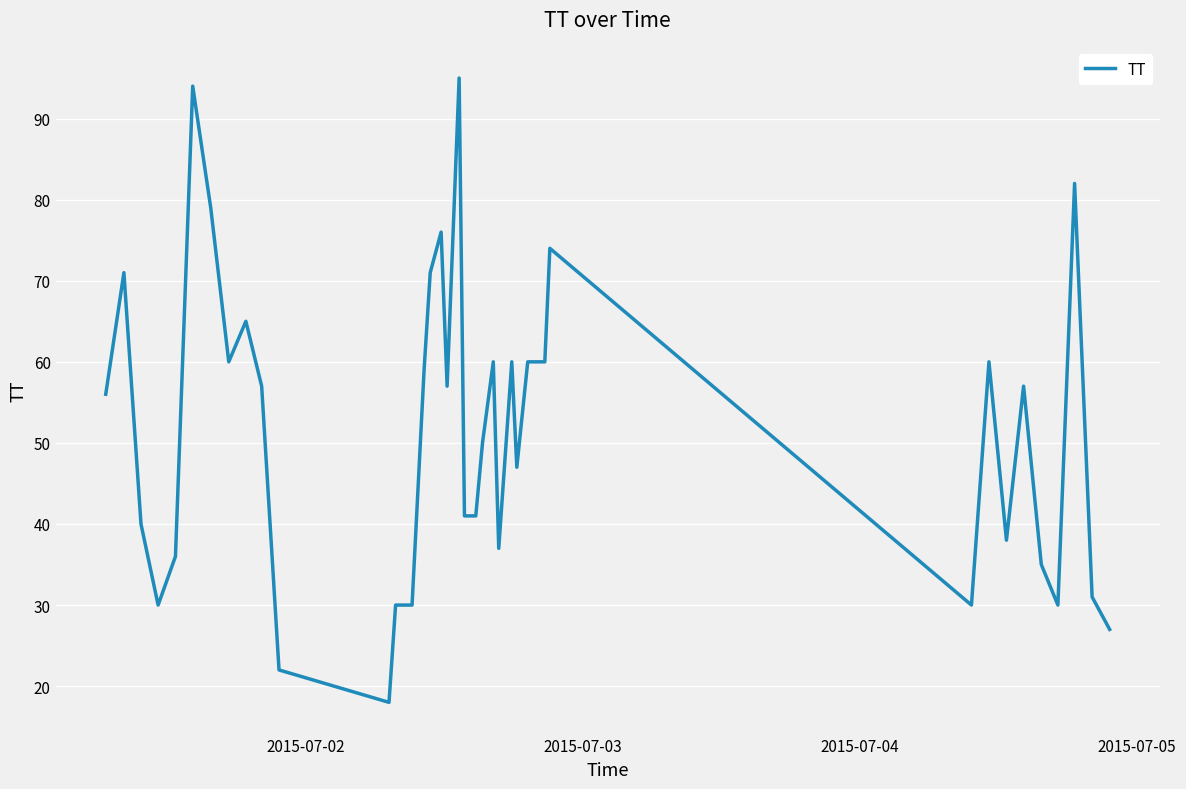

What is the average value?

51